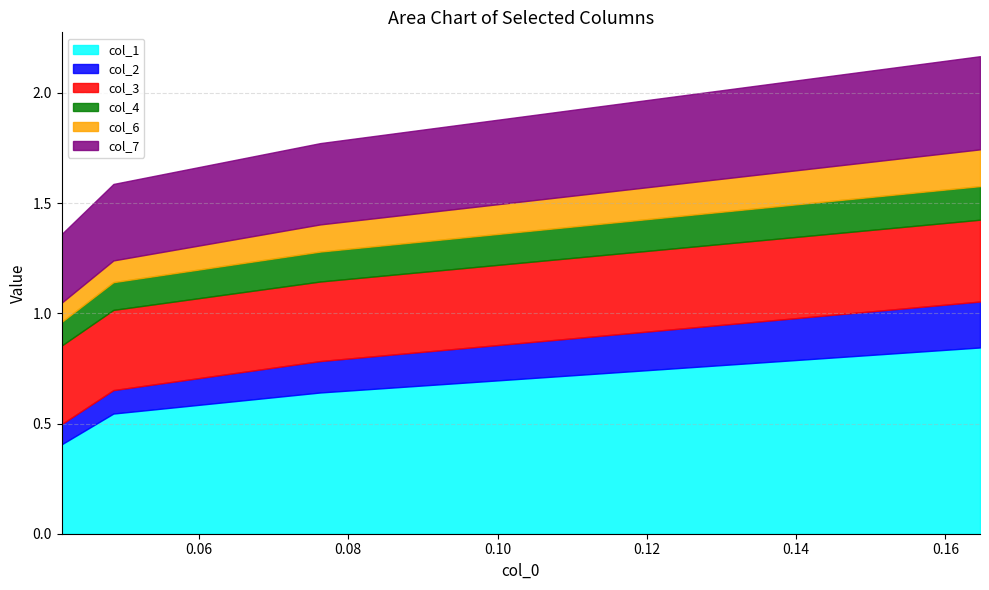

The col_2 series shows 0.2 at 2. True or false?

False